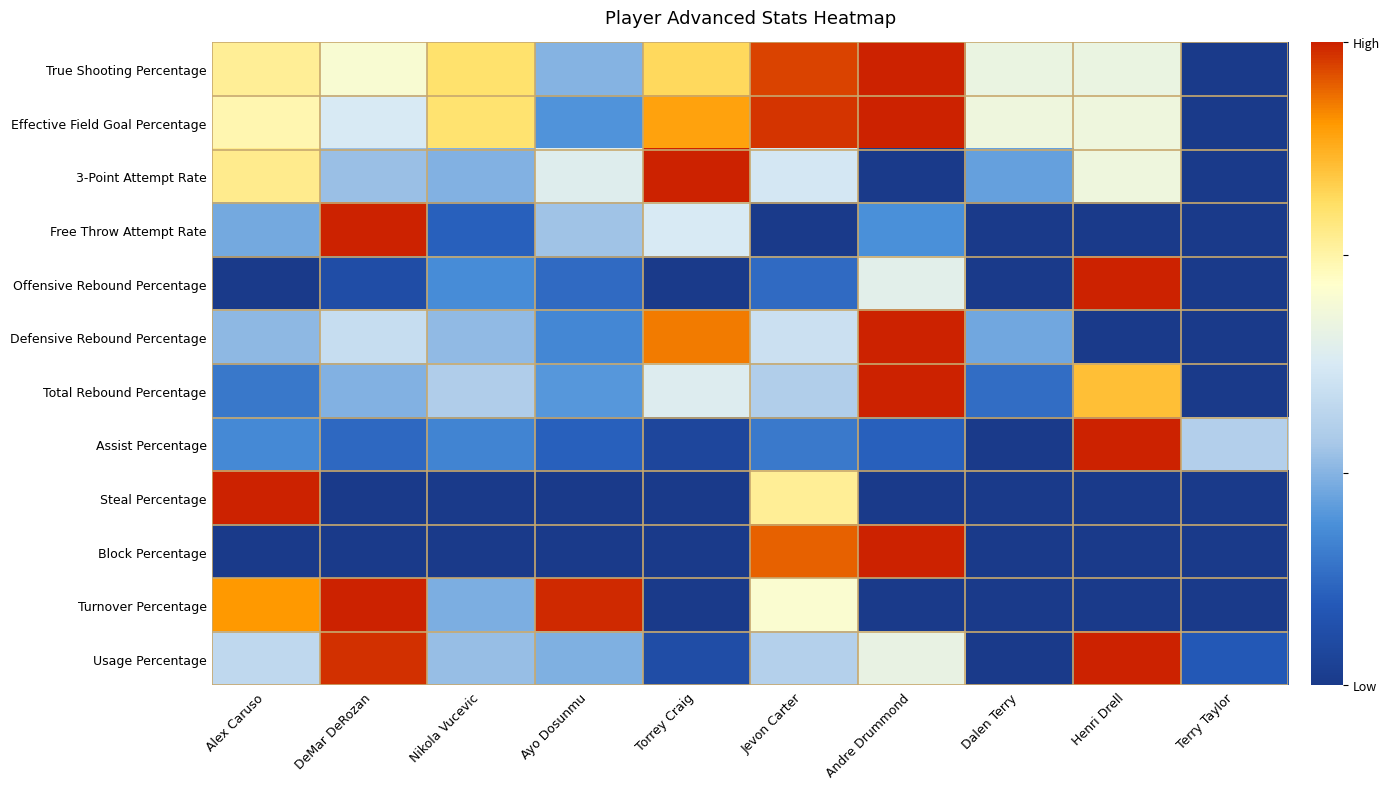

At which category does the chart reach its peak across all series?

Andre Drummond